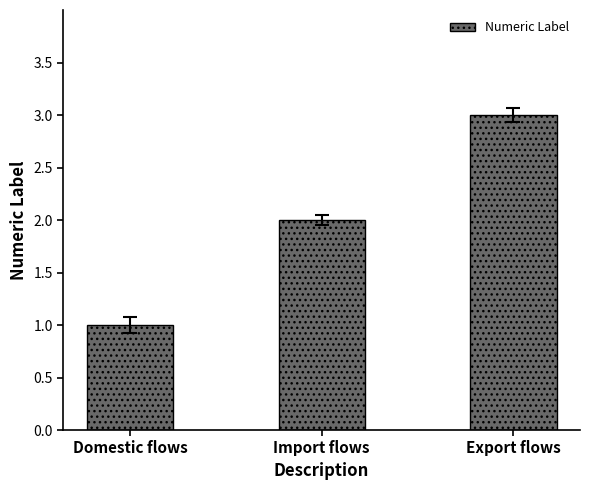

Count the number of data series in this chart.

1